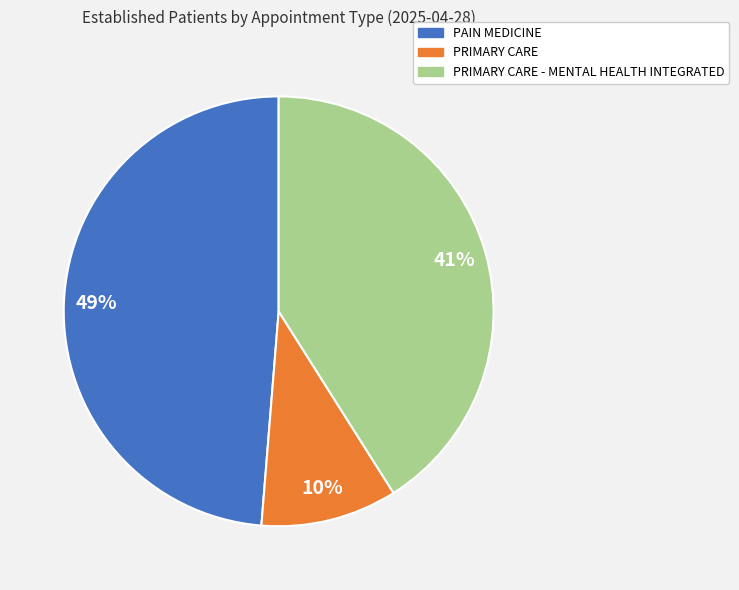

To the nearest percent, what is the average slice percentage?

33%